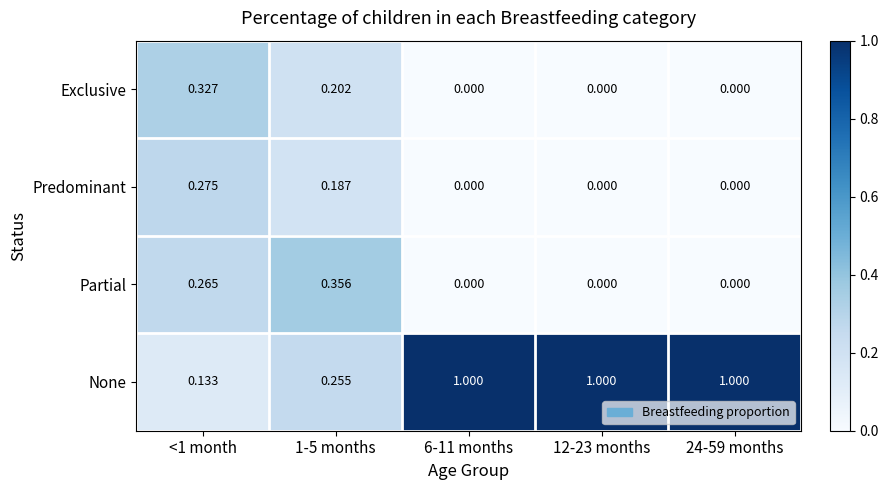

What is the total value across all series at 12-23 months?

1.0